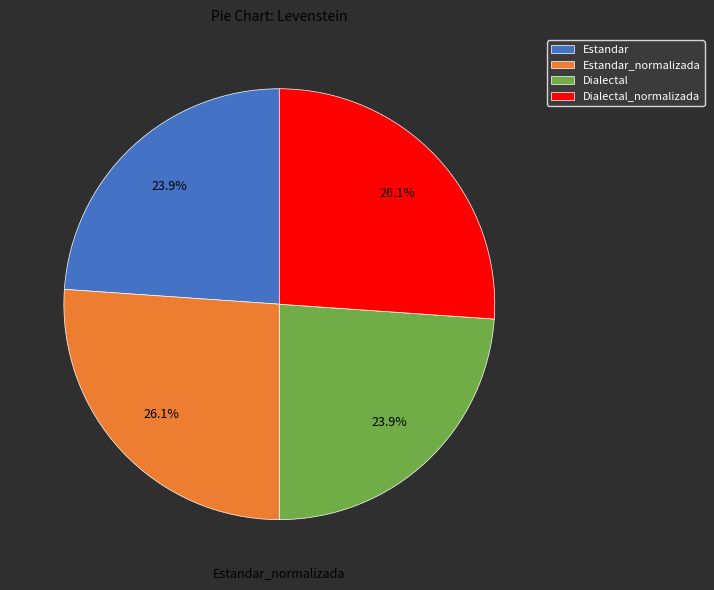

How much of the chart is everything except Estandar_normalizada?

73.9%